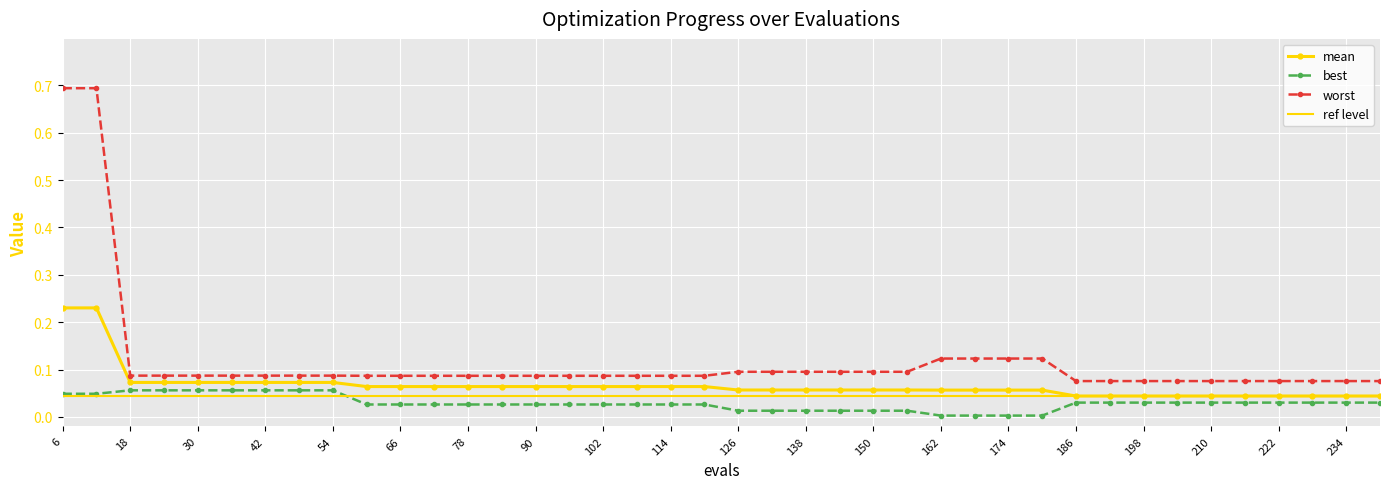

Between 108 and 66, which is larger?

108